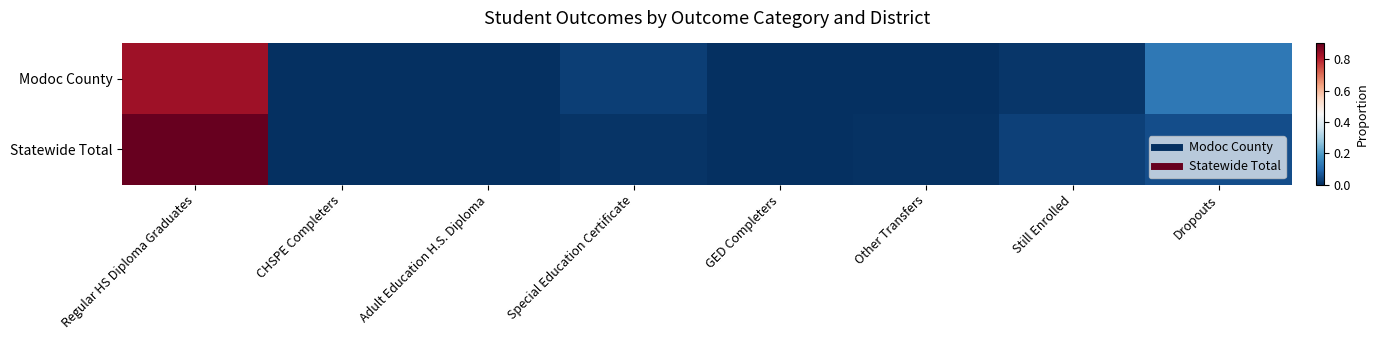

Reading left to right, list all the values displayed in this chart.

Modoc County: Regular HS Diploma Graduates=0.8	CHSPE Completers=0.0	Adult Education H.S. Diploma=0.0	Special Education Certificate=0.0	GED Completers=0.0	Other Transfers=0.0	Still Enrolled=0.0	Dropouts=0.1
Statewide Total: Regular HS Diploma Graduates=0.9	CHSPE Completers=0.0	Adult Education H.S. Diploma=0.0	Special Education Certificate=0.0	GED Completers=0.0	Other Transfers=0.0	Still Enrolled=0.0	Dropouts=0.1